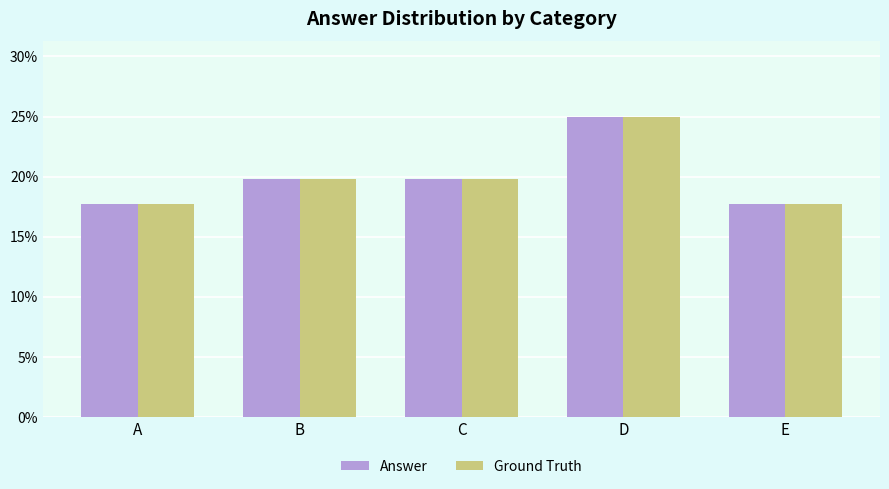

At which category does the chart reach its minimum across all series?

A